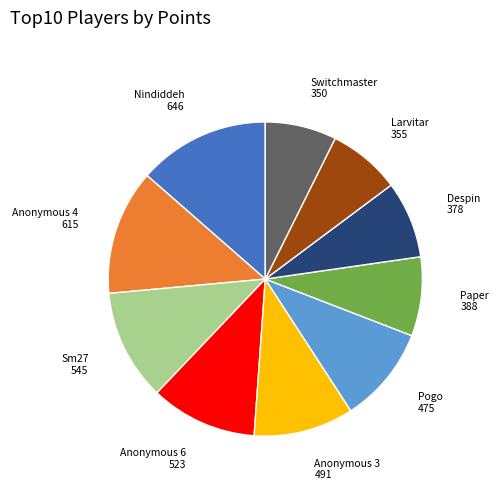

How many slices are in this pie chart?

10